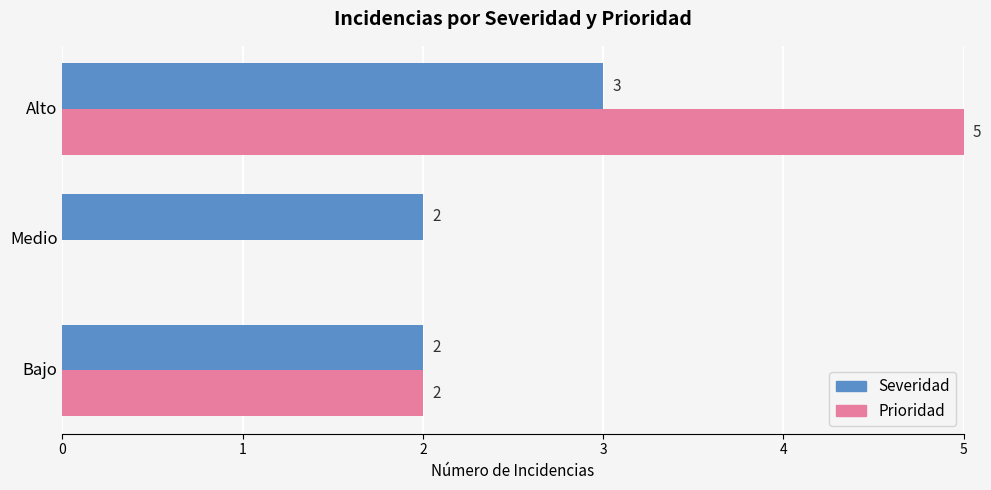

True or false: Prioridad has a value of -3 at Medio.

False